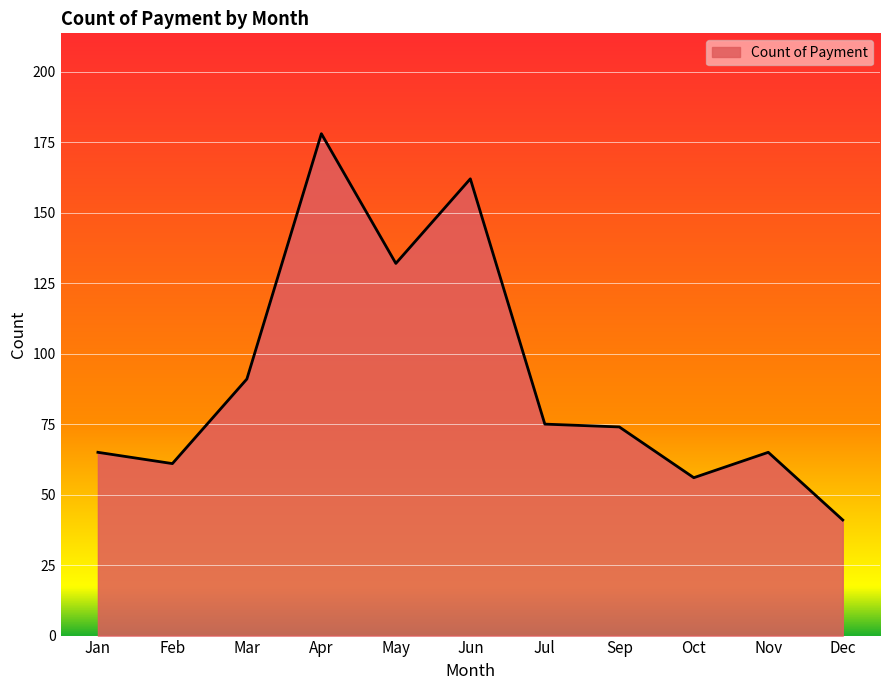

What is the difference between the second highest and second lowest values?

106